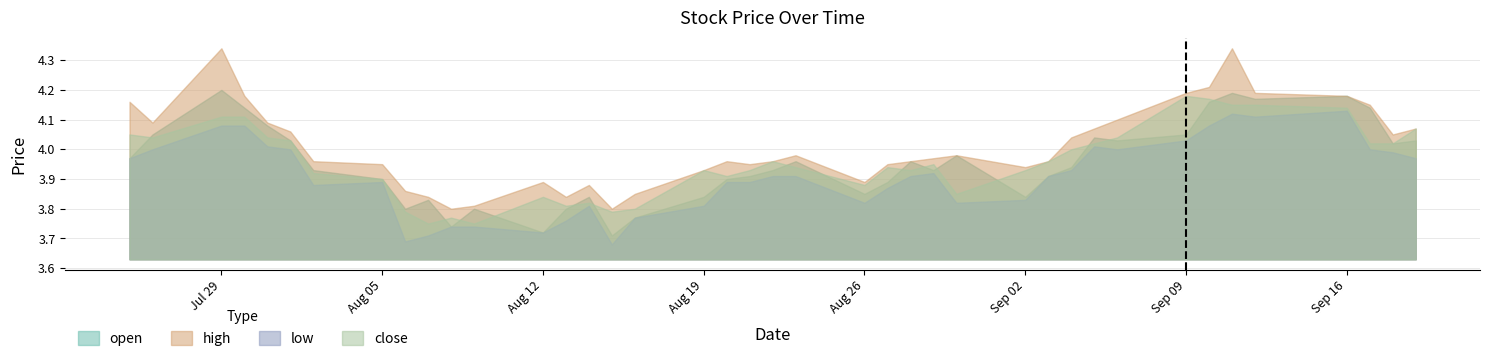

True or false: high and close intersect in this chart.

False